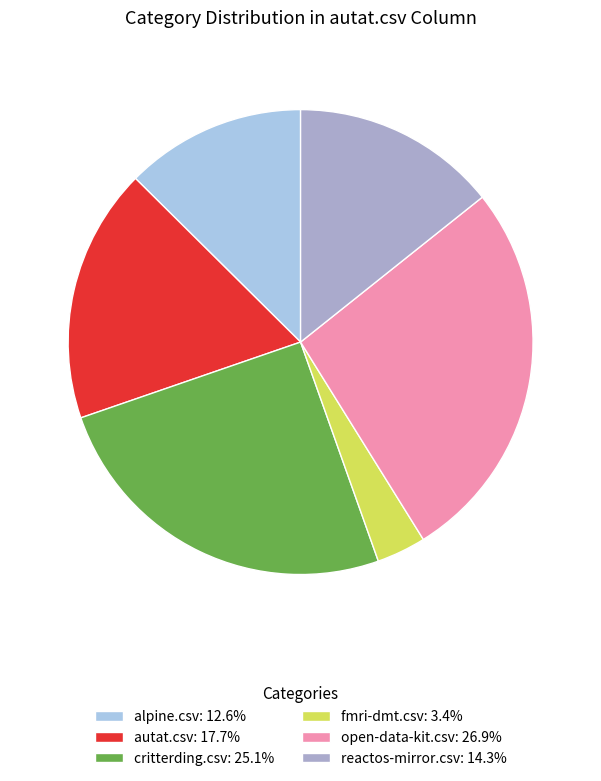

Is it true that fmri-dmt.csv is 3% of the pie?

True